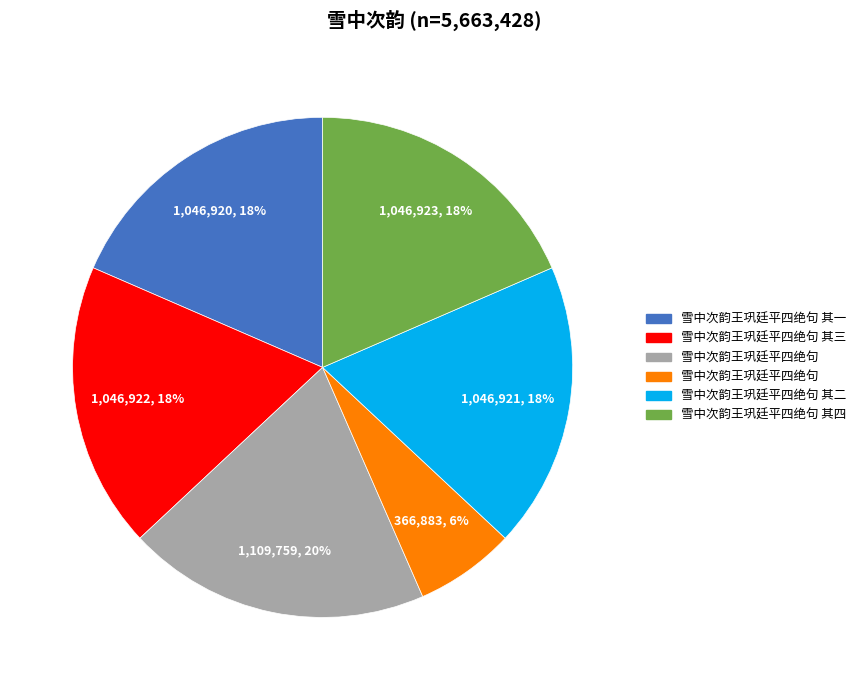

To the nearest percent, what is the average slice percentage?

17%